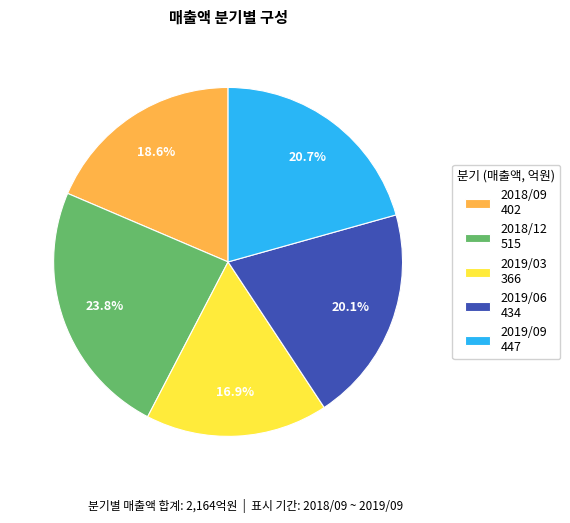

What percentage is the 2018/09 slice, to the nearest percent?

19%